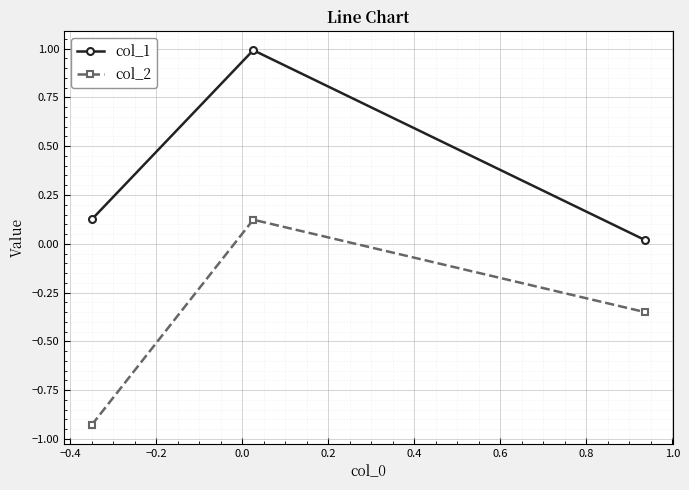

What is the maximum value shown in the chart?

1.0